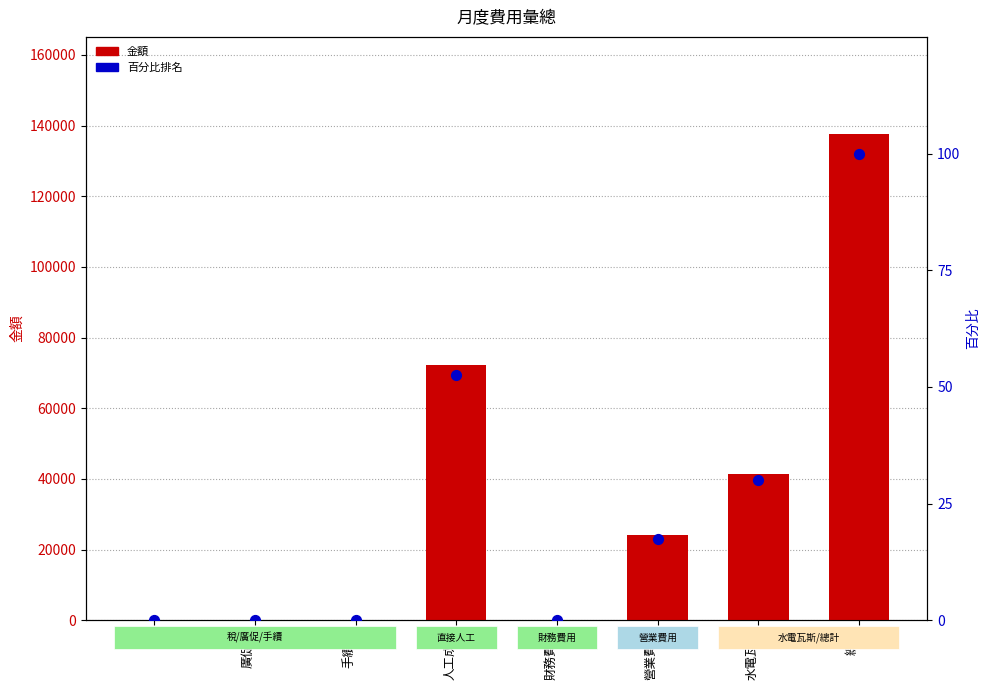

At how many categories does at least one series exceed 23428?

4